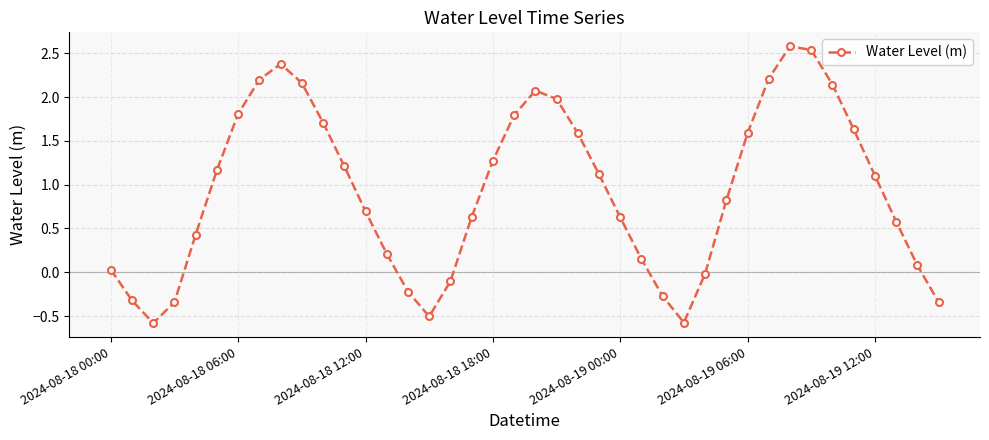

How many data points are less than 1?

20